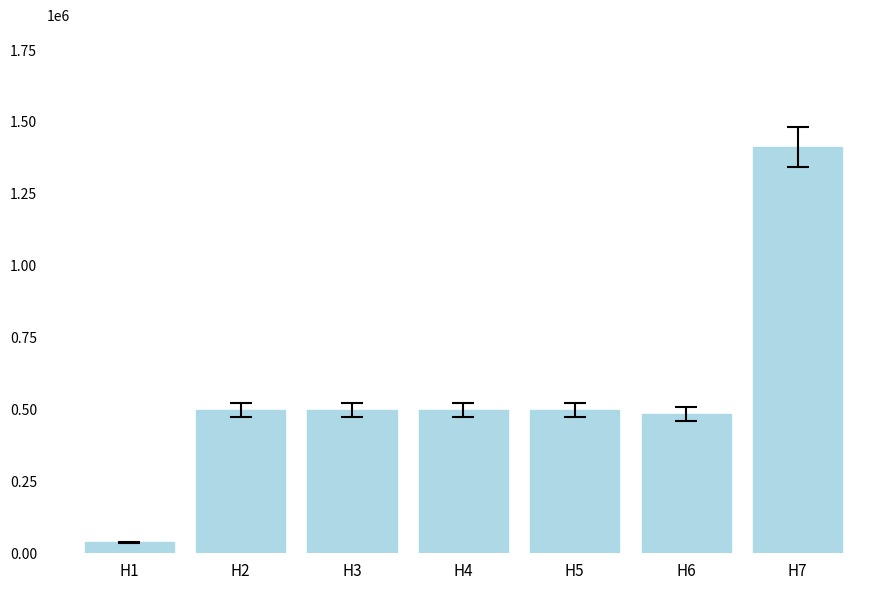

What is the value of the 7th bar from the left?

1412825.8